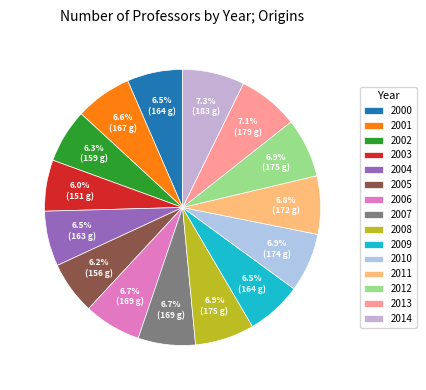

Is it true that 2011 is 7% of the pie?

True